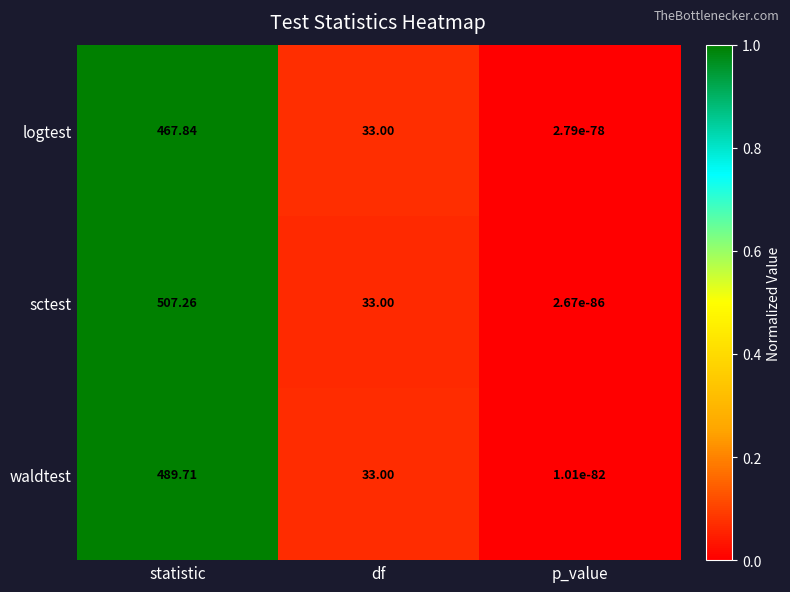

Which series changed the most between statistic and df?

sctest